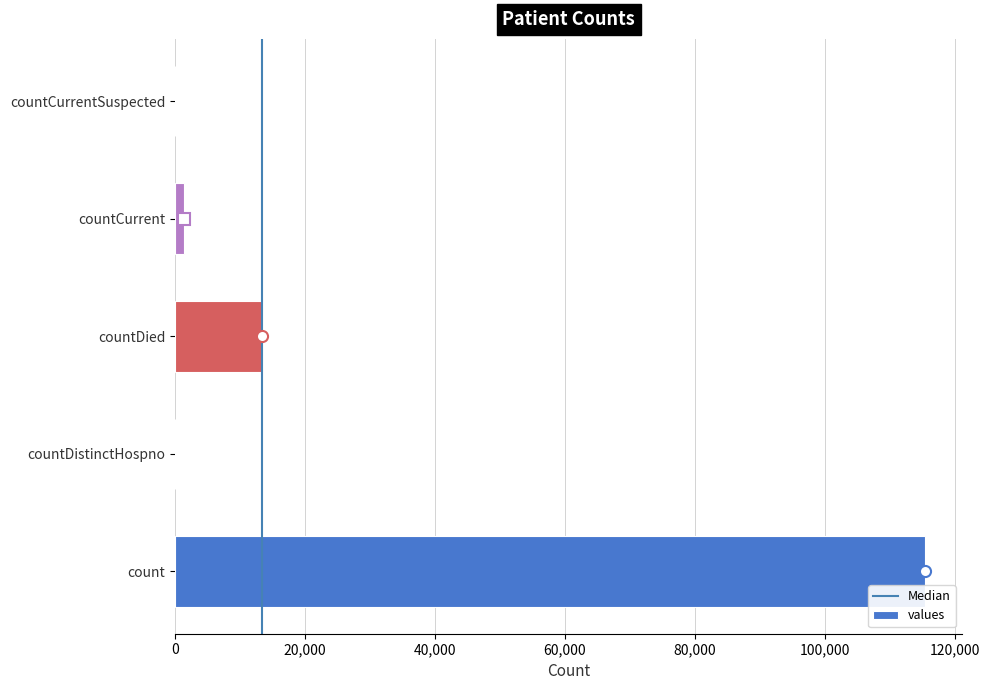

What is the change in value from countDied to countCurrentSuspected?

-13343